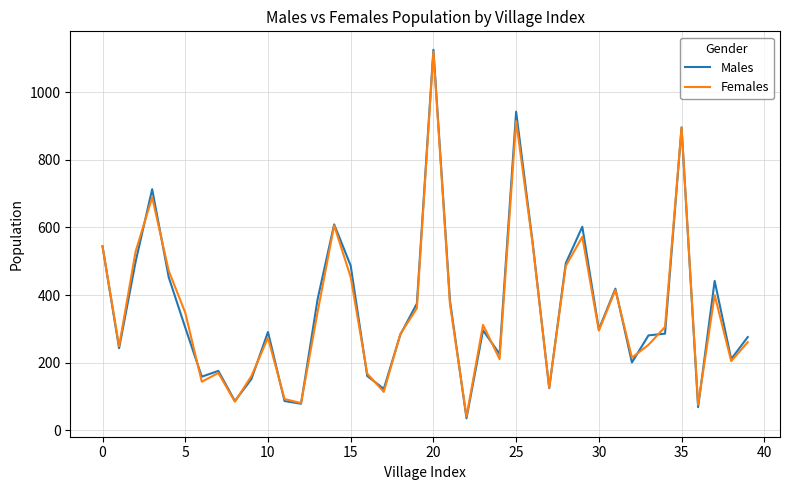

What is the greatest value displayed?

1125